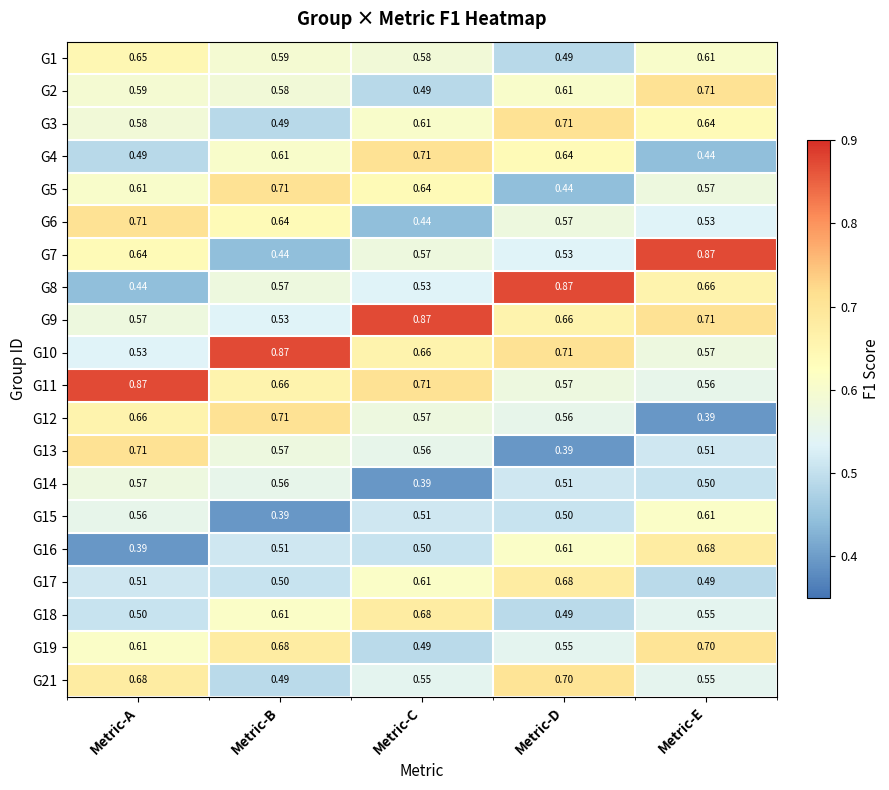

At how many categories does at least one series exceed 0?

5